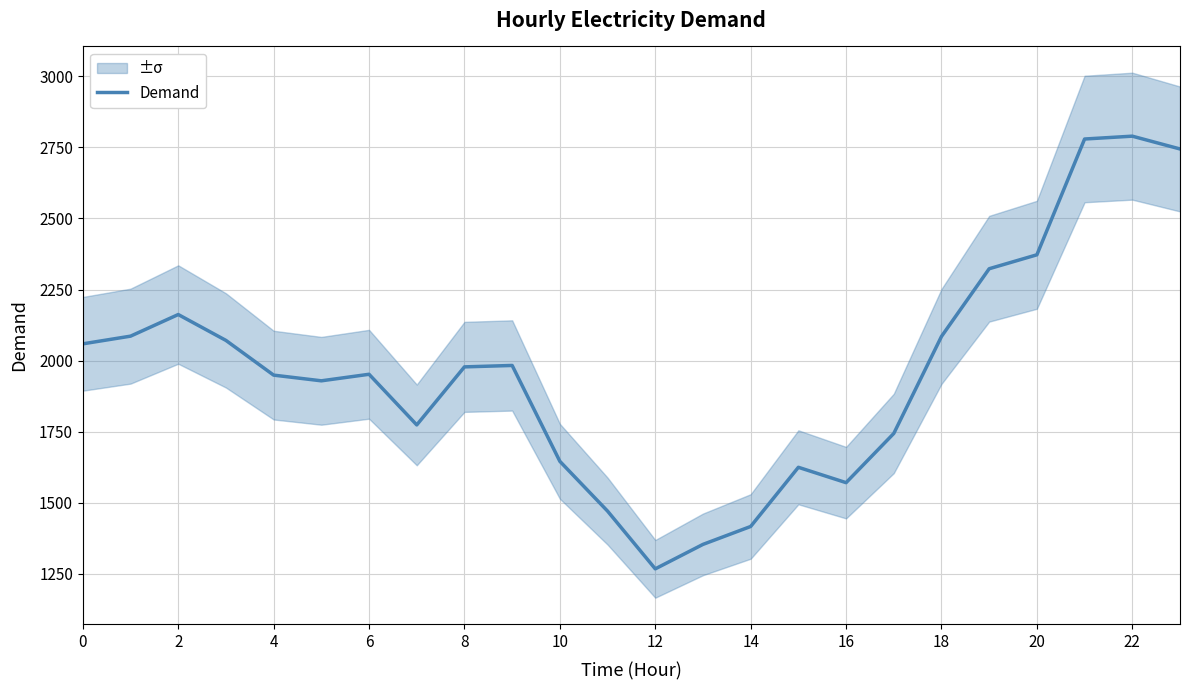

What is the value of the 20th point from the left?

2323